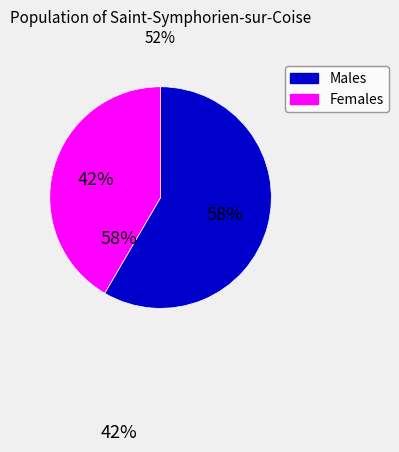

How many segments does this pie chart have?

2